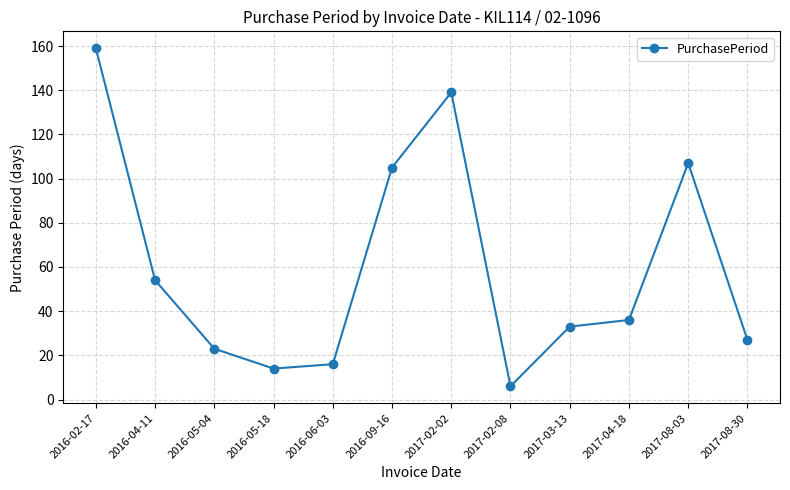

Approximately how many times larger is the value at 2017-04-18 compared to 2016-05-18?

2.6